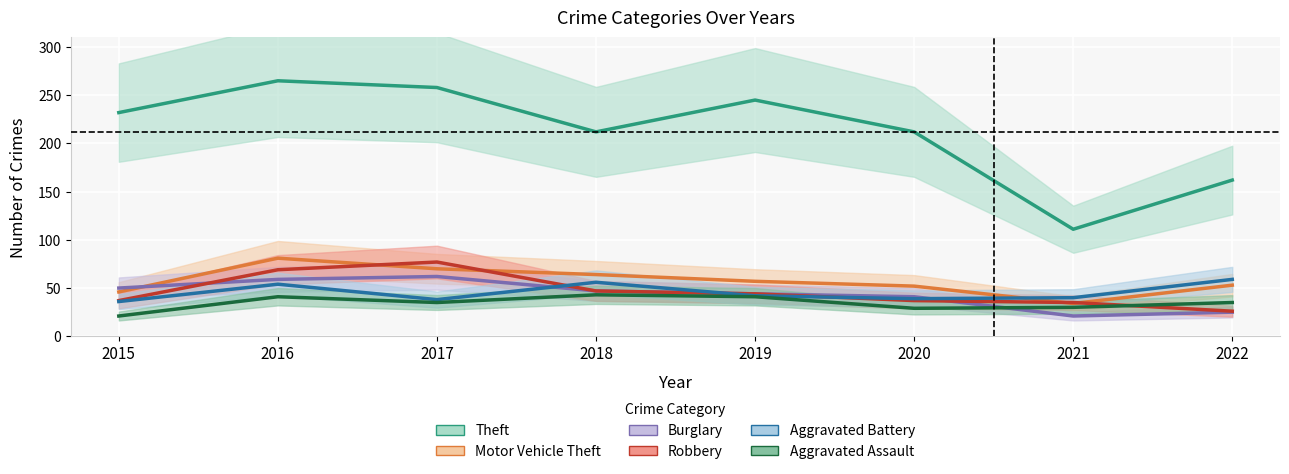

Reading left to right, extract all data points from this chart.

Theft: 232	265	258	212	245	212	111	162
Motor Vehicle Theft: 46	81	70	64	57	52	34	53
Burglary: 50	59	62	47	44	41	21	25
Robbery: 37	69	77	47	44	37	35	26
Aggravated Battery: 36	54	38	56	42	39	40	59
Aggravated Assault: 21	41	35	43	41	29	30	35